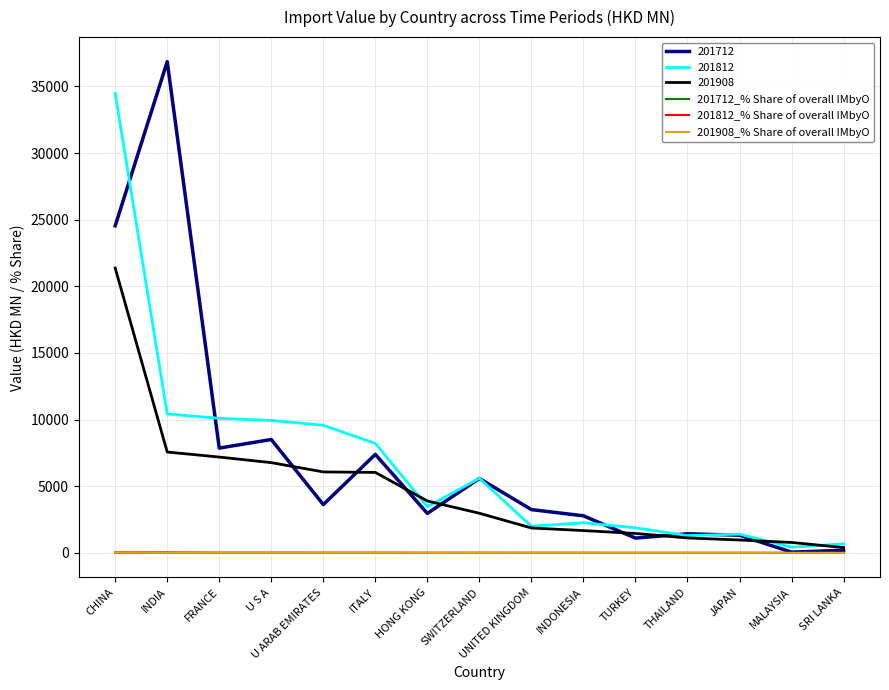

Which series has the widest spread of values?

201712